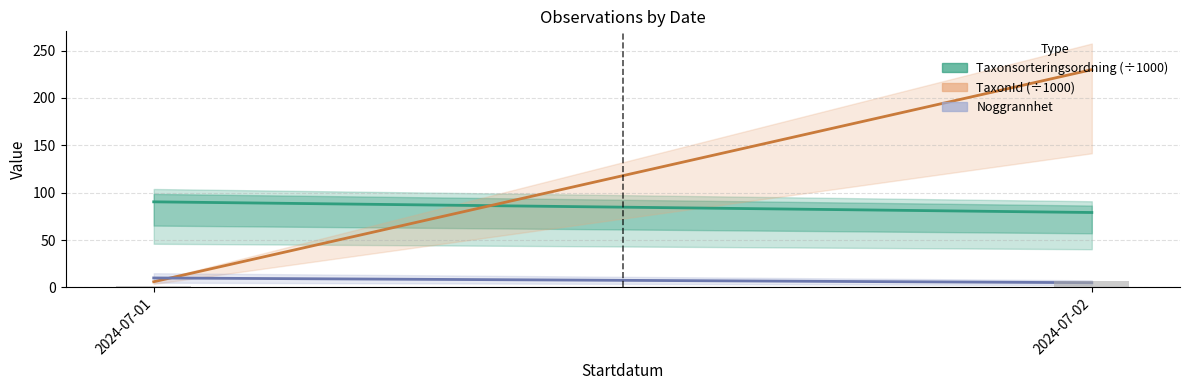

Which category has the lowest value across all series?

2024-07-01